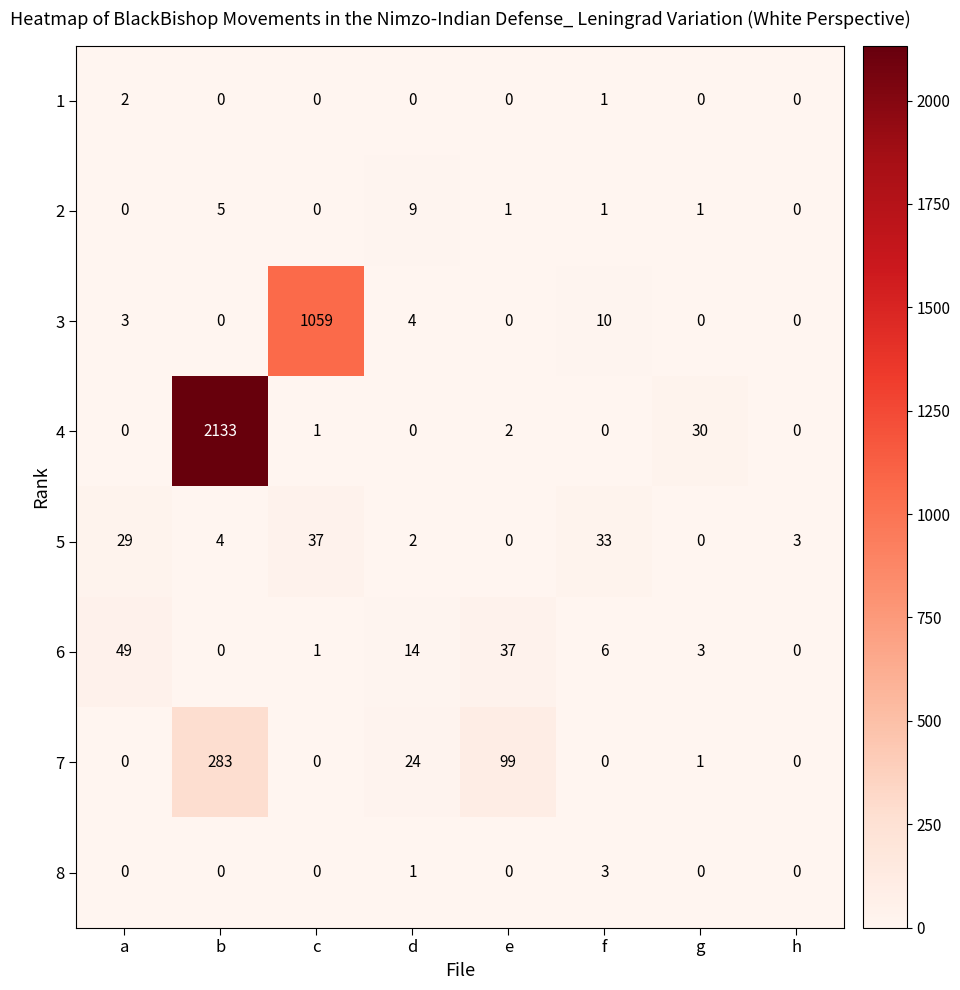

True or false: 4 has a value of -1101 at f.

False